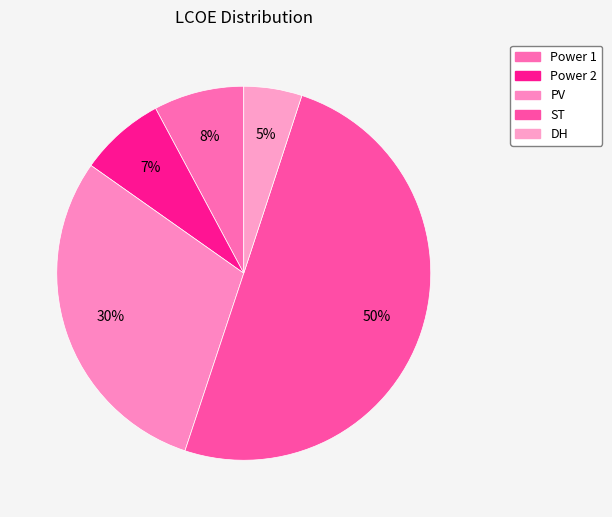

What is the change in value from ST to DH?

-0.4